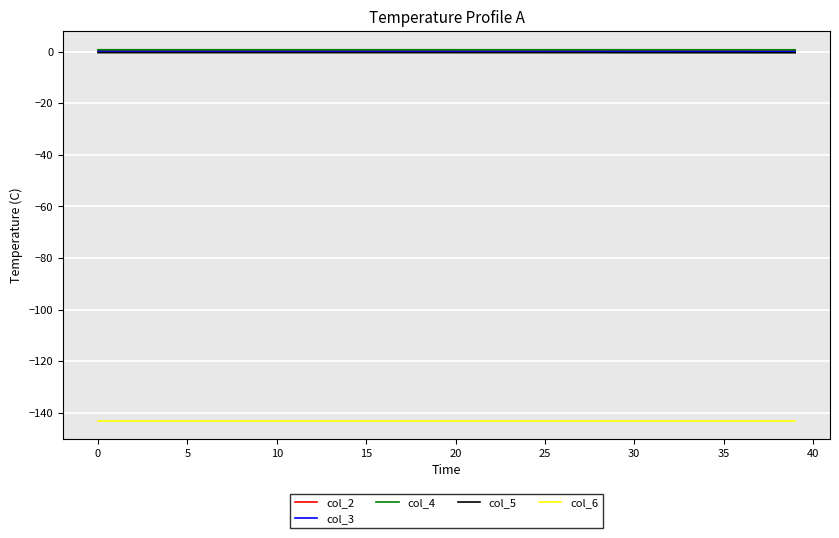

What is the maximum value for col_6?

-143.0